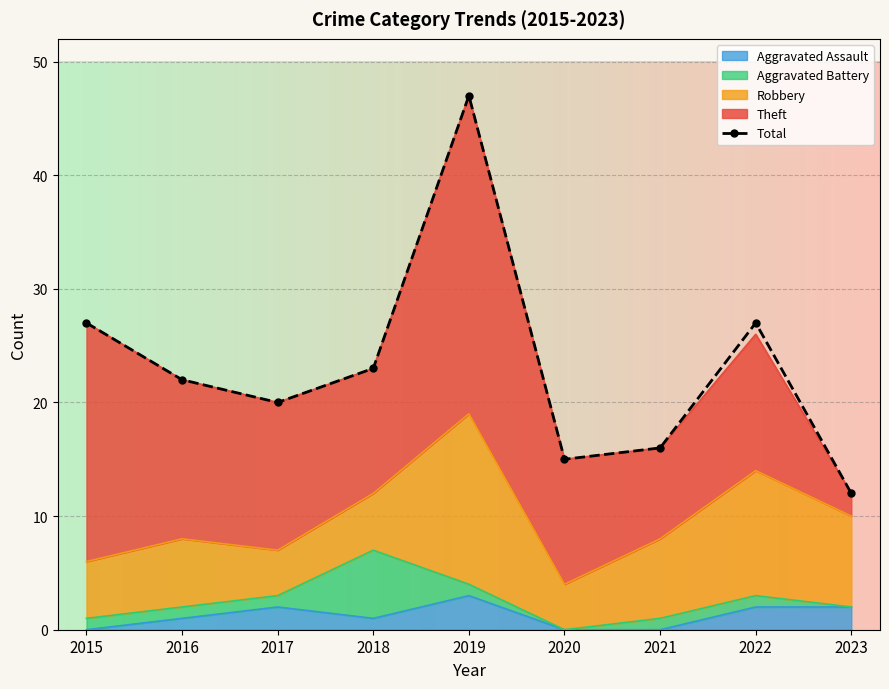

Rank the categories by value from lowest to highest.

2023, 2020, 2021, 2017, 2016, 2018, 2015, 2022, 2019